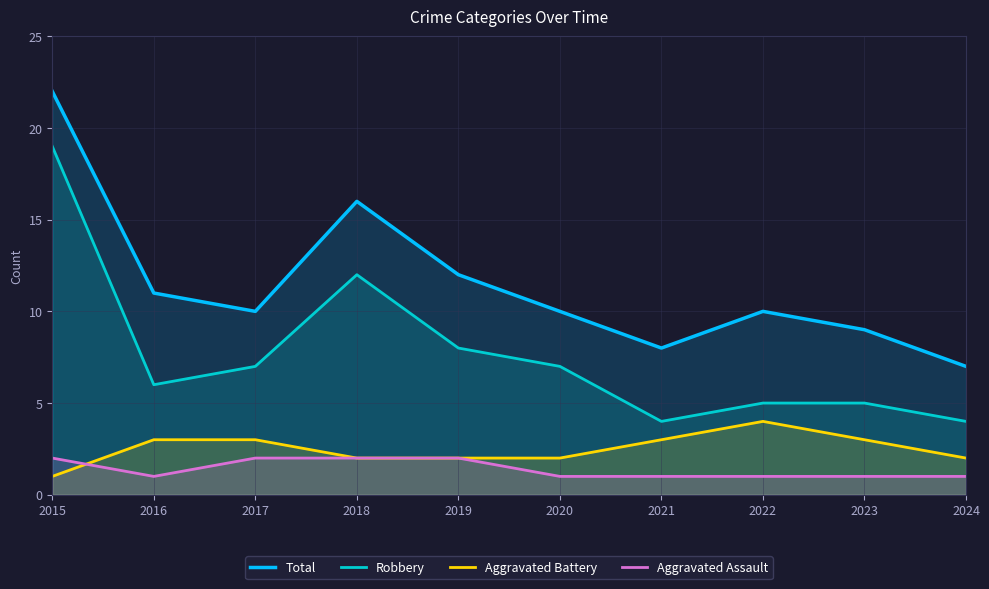

What is the difference between the highest and lowest values at 2022?

9